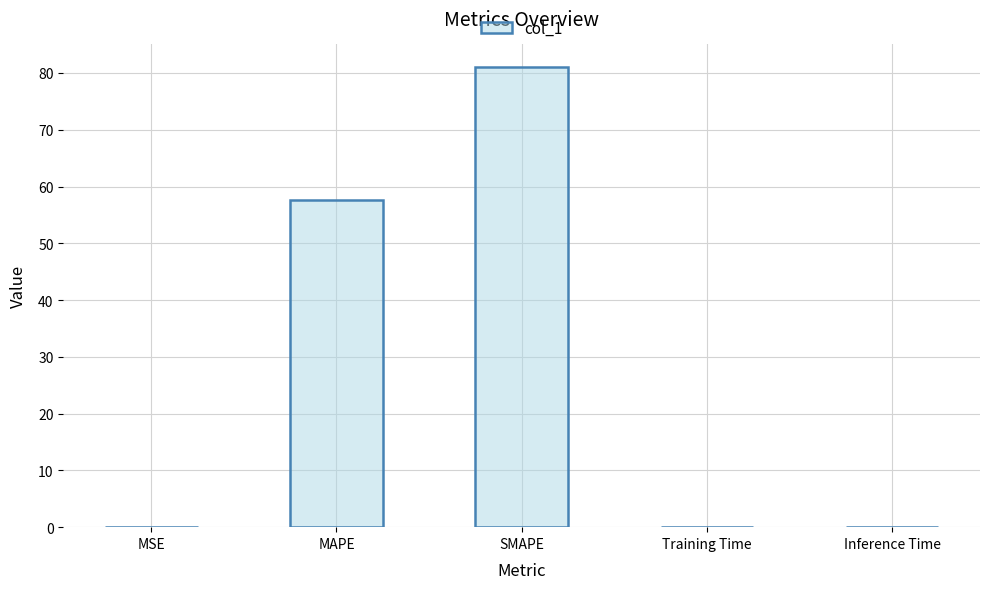

Are the bars horizontal?

No